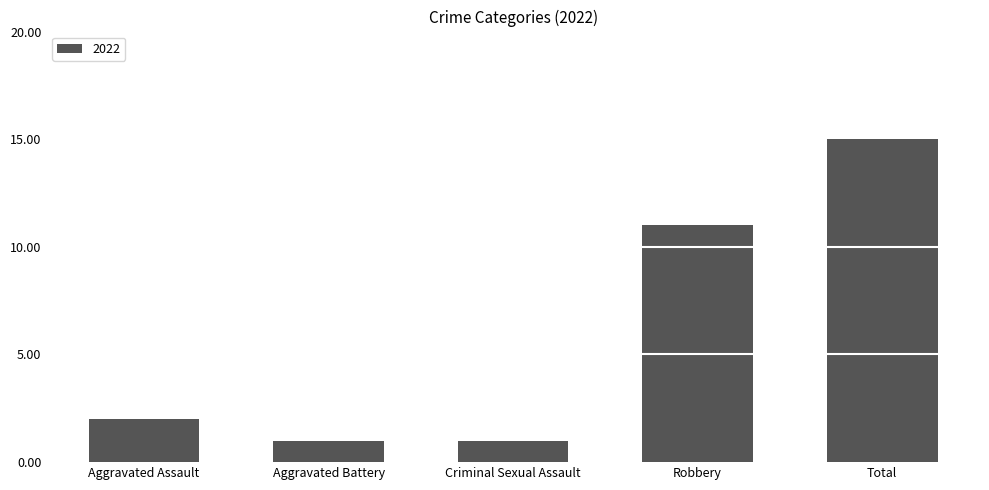

Are the bars grouped side by side (vs. stacked)?

Yes